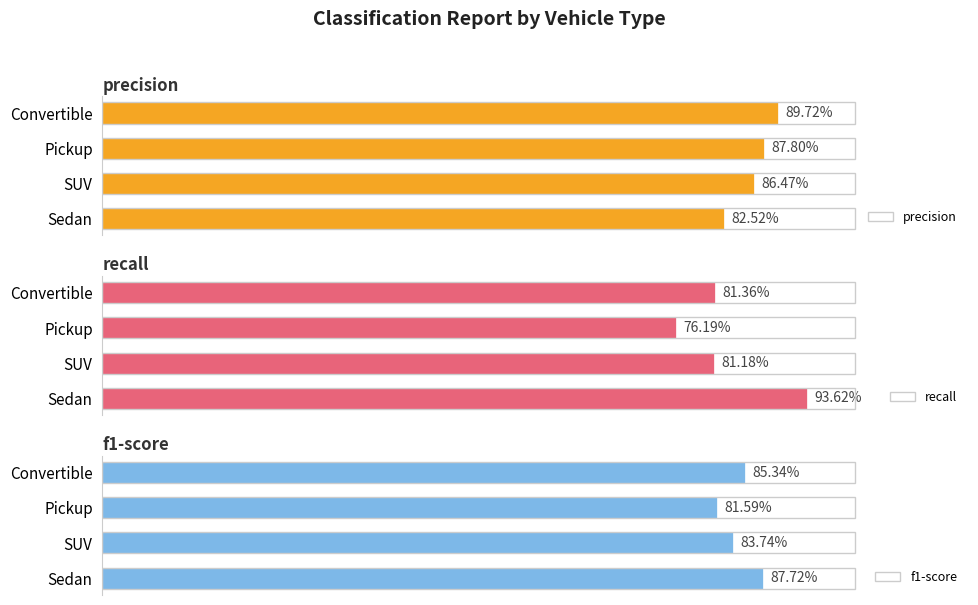

At how many categories does at least one series exceed 0?

4